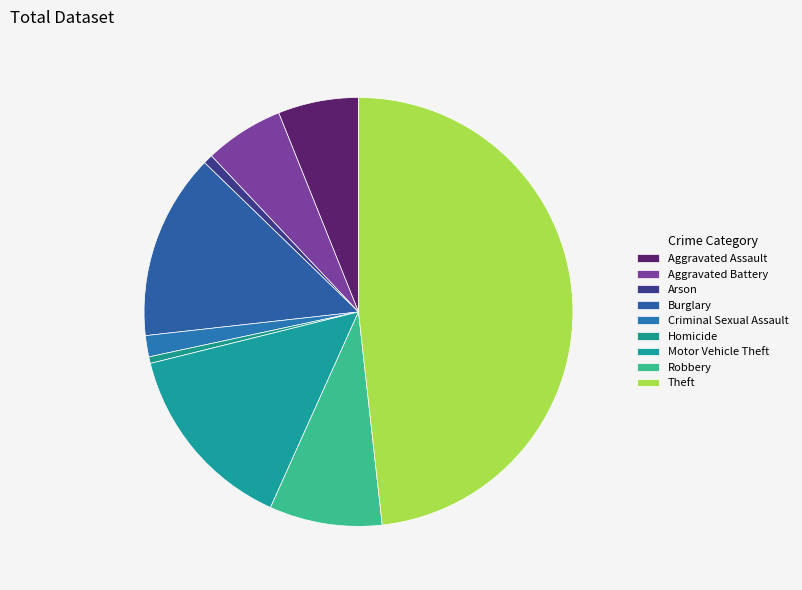

To the nearest percent, what portion does Motor Vehicle Theft represent?

14%